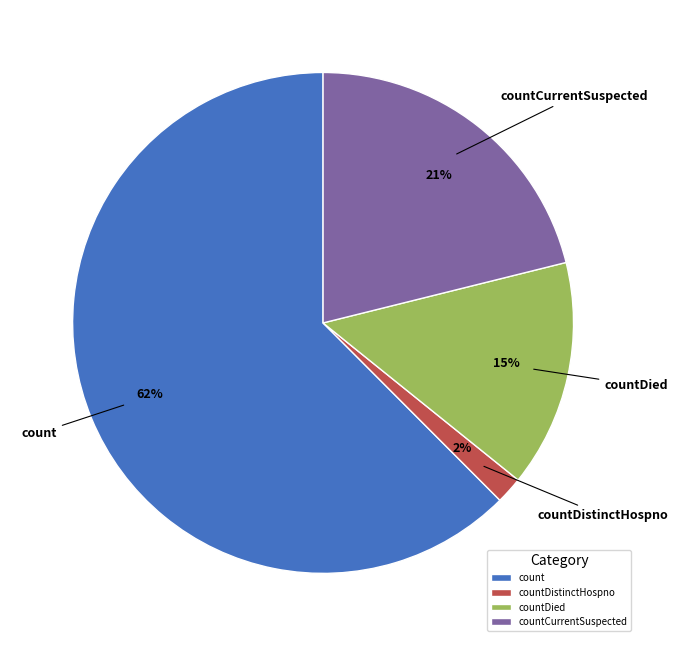

Which slice is the smallest?

countDistinctHospno